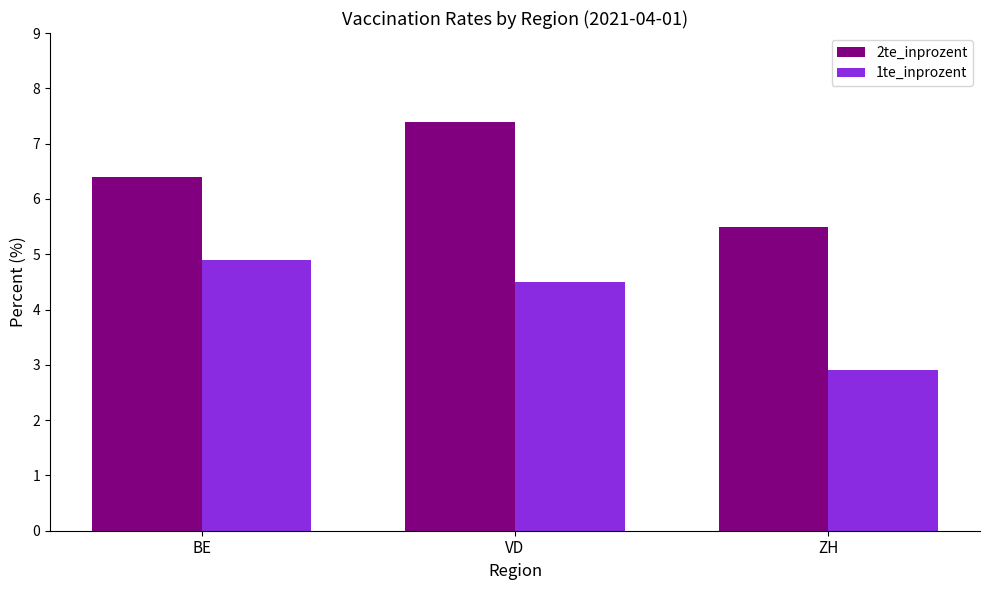

What is the value of the 2te_inprozent bar at the 1st from the left?

6.4